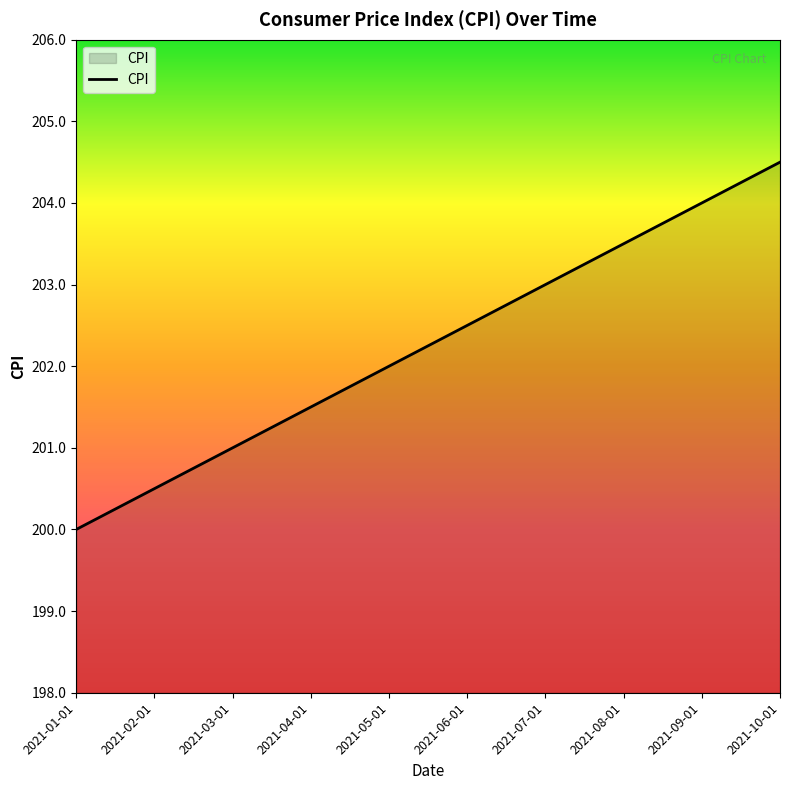

The value at 2021-10-01 is 312.8. True or false?

False